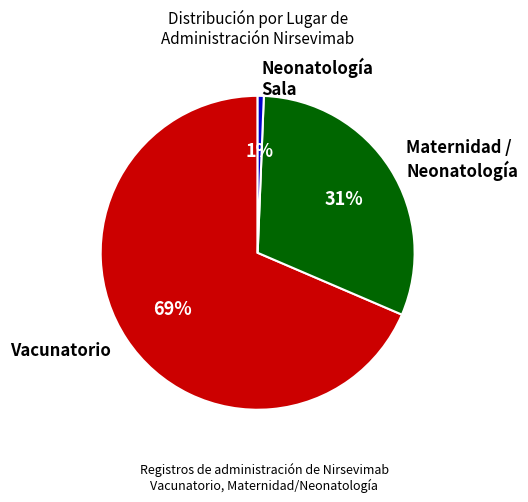

Do Maternidad / Neonatología and Vacunatorio together represent more than half of the pie?

Yes